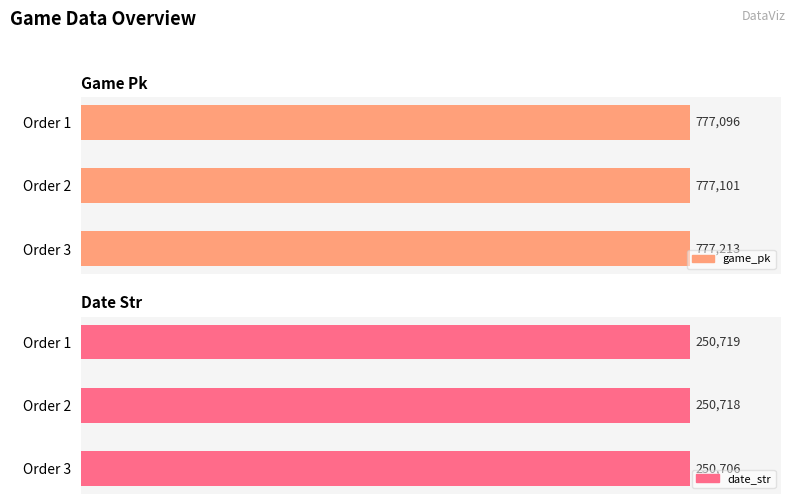

How many data points in game_pk are less than 777101?

1